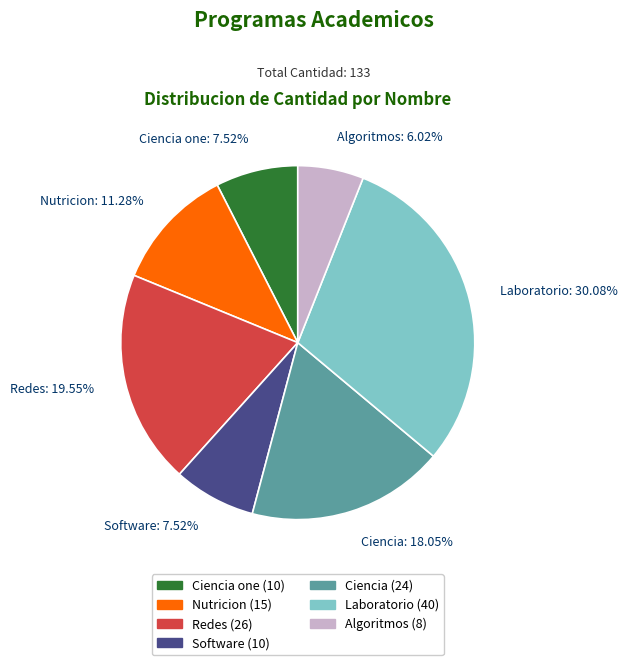

Does any single category account for the majority?

No